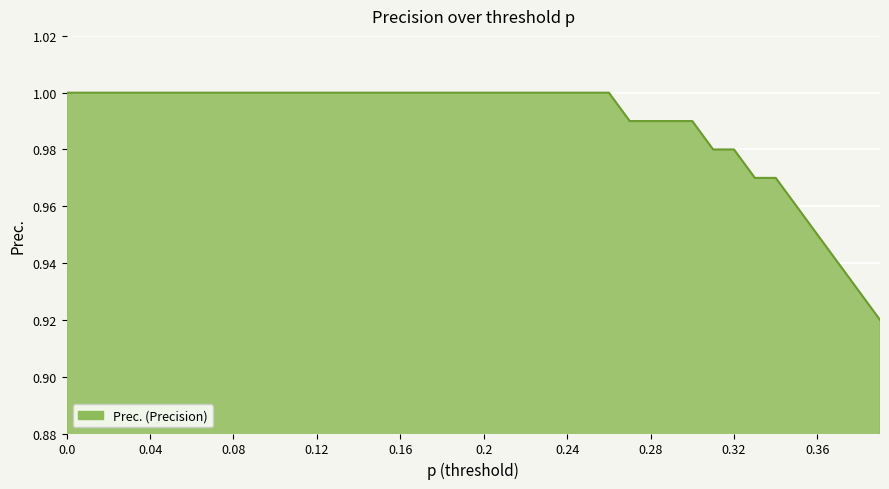

List the labels in order of value, smallest first.

0.39, 0.38, 0.37, 0.36, 0.35, 0.33, 0.34, 0.31, 0.32, 0.27, 0.28, 0.29, 0.3, 0.0, 0.01, 0.02, 0.03, 0.04, 0.05, 0.06, 0.07, 0.08, 0.09, 0.1, 0.11, 0.12, 0.13, 0.14, 0.15, 0.16, 0.17, 0.18, 0.19, 0.2, 0.21, 0.22, 0.23, 0.24, 0.25, 0.26